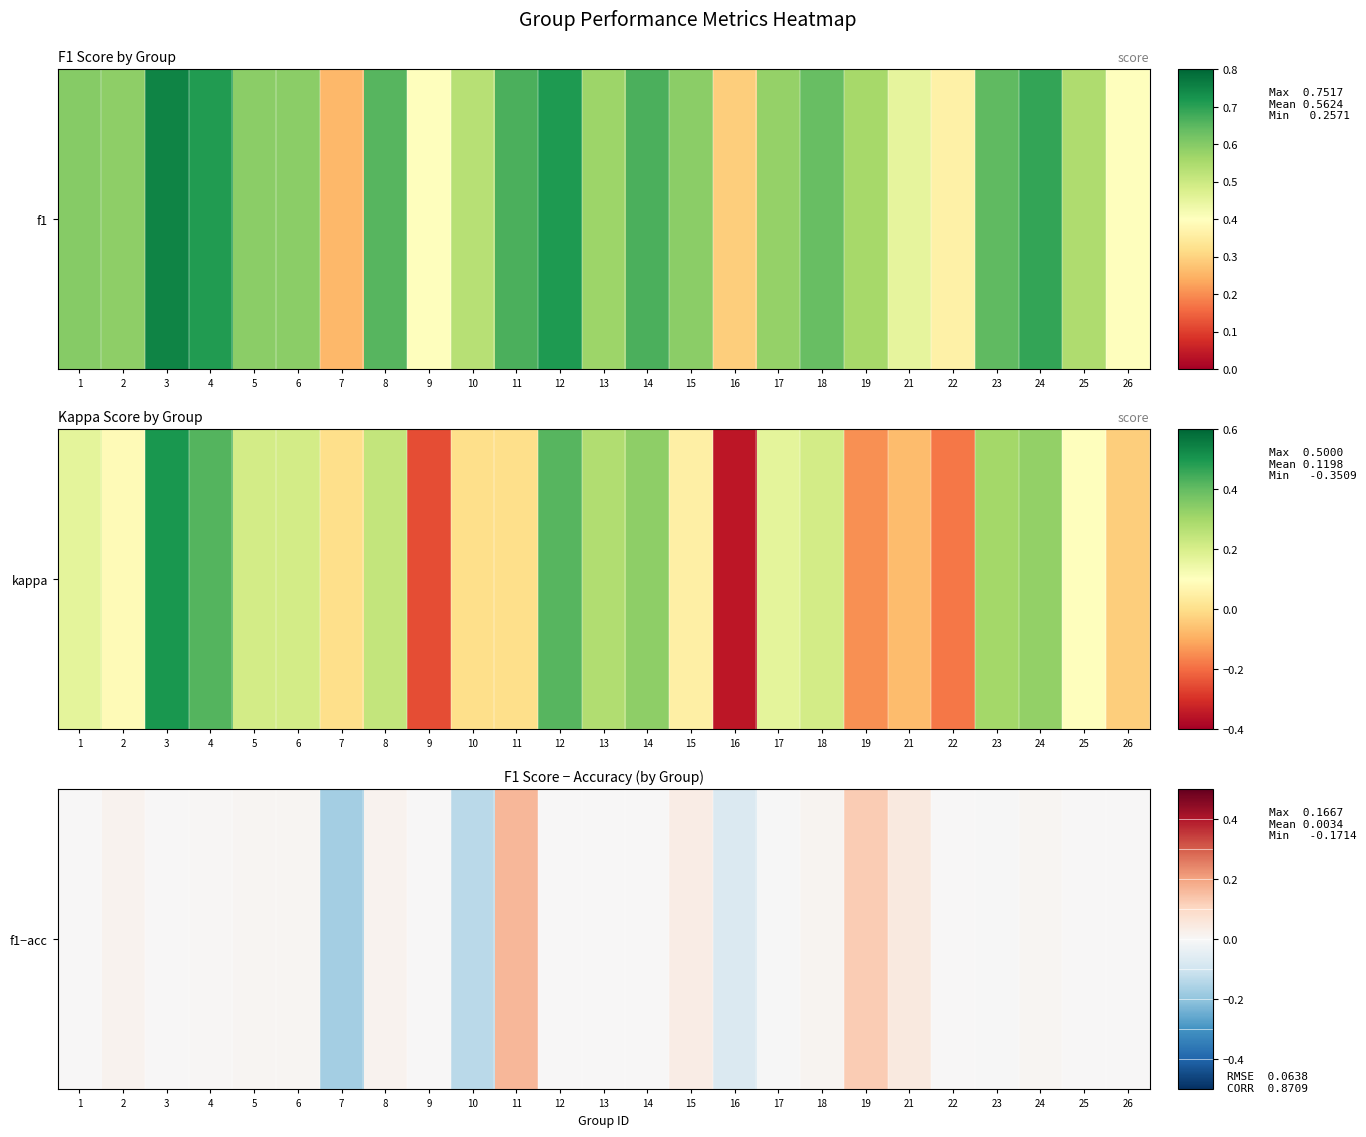

List the labels in order of value, largest first.

11, 19, 21, 15, 8, 2, 18, 24, 5, 6, 4, 3, 1, 9, 12, 13, 14, 22, 25, 26, 23, 17, 16, 10, 7